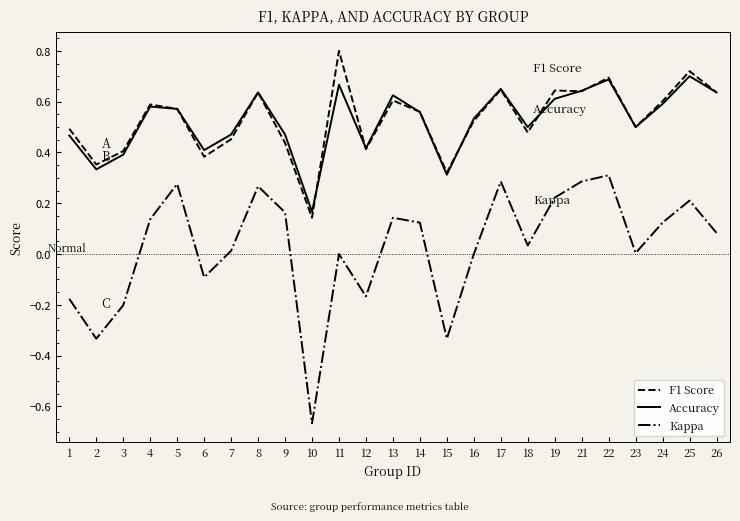

What is the total value across all series at 4?

1.3